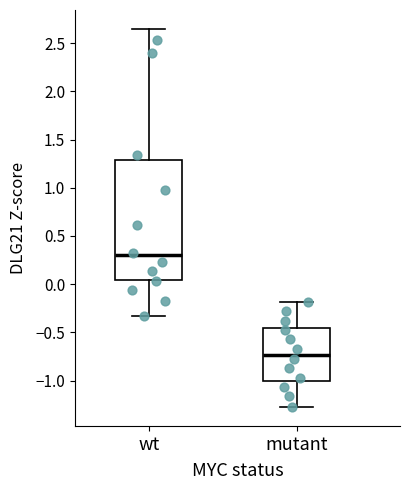

Reading left to right, transcribe this box plot: for each box, give where its median line is, the range the box spans, and where its two whiskers end, as read against the y-axis. The values are not printed on the chart, so give them approximately, as read against the axis.

wt: median 0.30, box 0.05 to 1.30, whiskers -0.35 to 2.65
mutant: median -0.75, box -1.00 to -0.45, whiskers -1.25 to -0.20